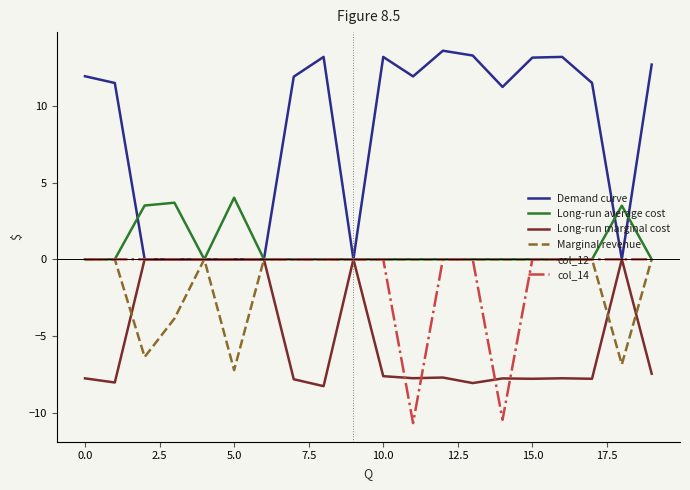

Which series has the largest range (max minus min)?

Demand curve